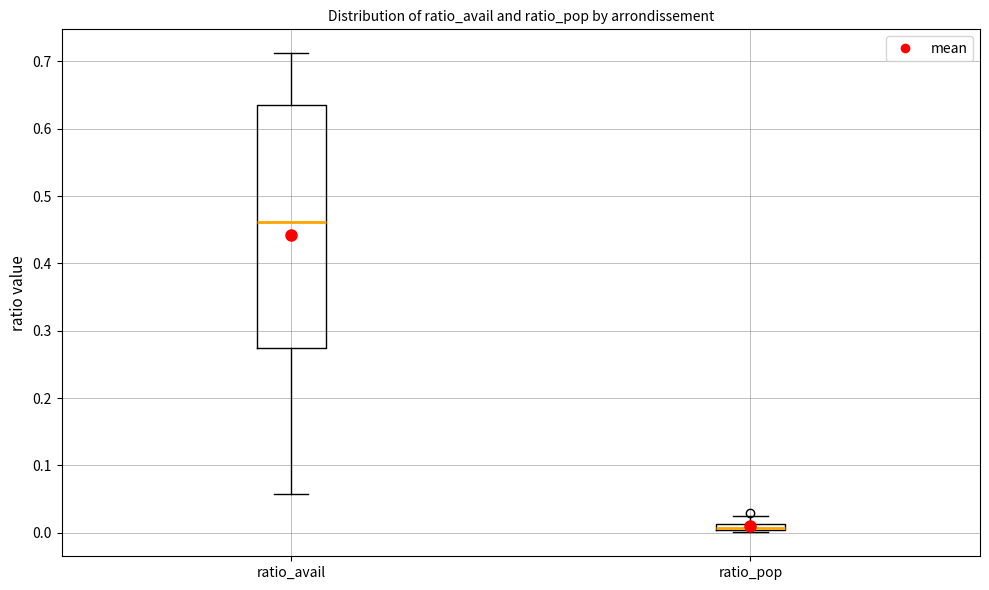

Where does the median line of the box for ratio_avail sit on the y-axis? The values are not printed on the chart, so give them approximately, as read against the axis.

0.46